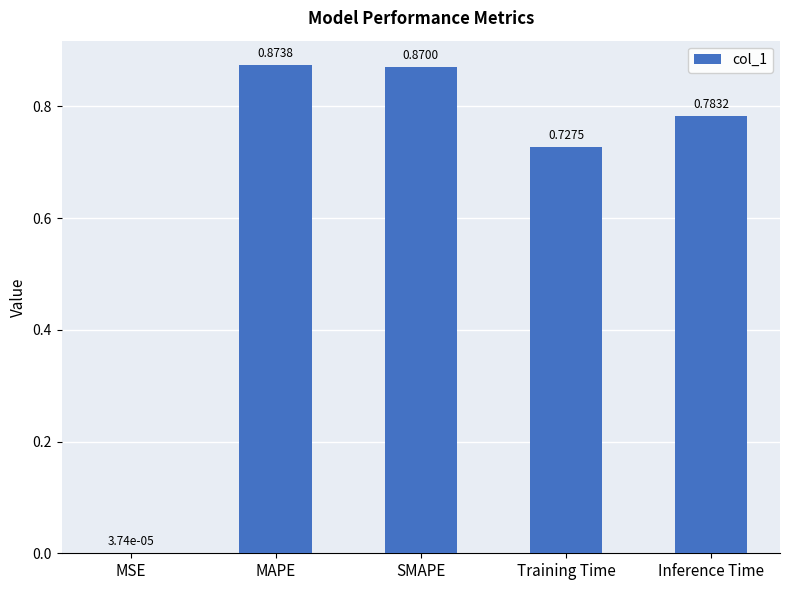

Between MAPE and MSE, which is larger?

MAPE